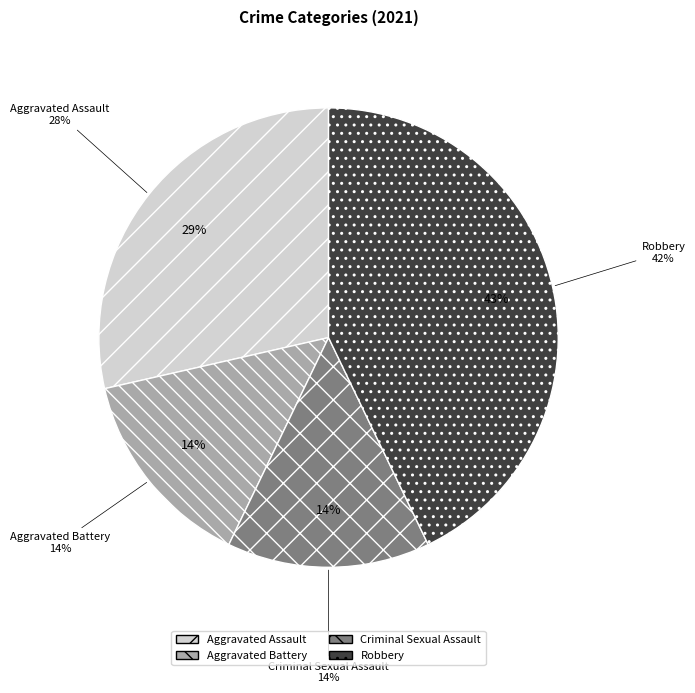

How many slices are in this pie chart?

4